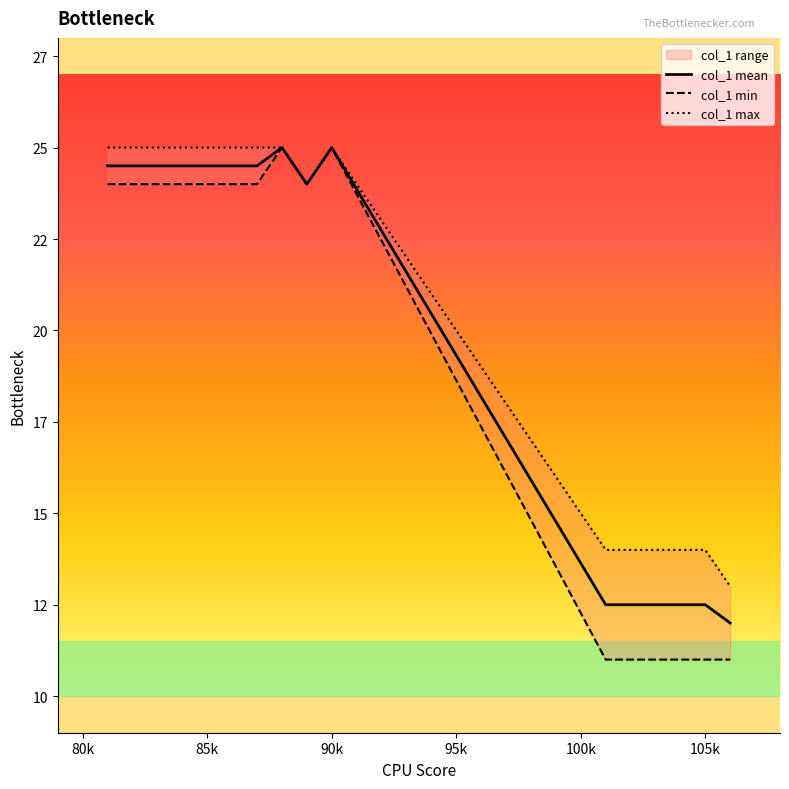

Does the chart have visible grid lines?

No